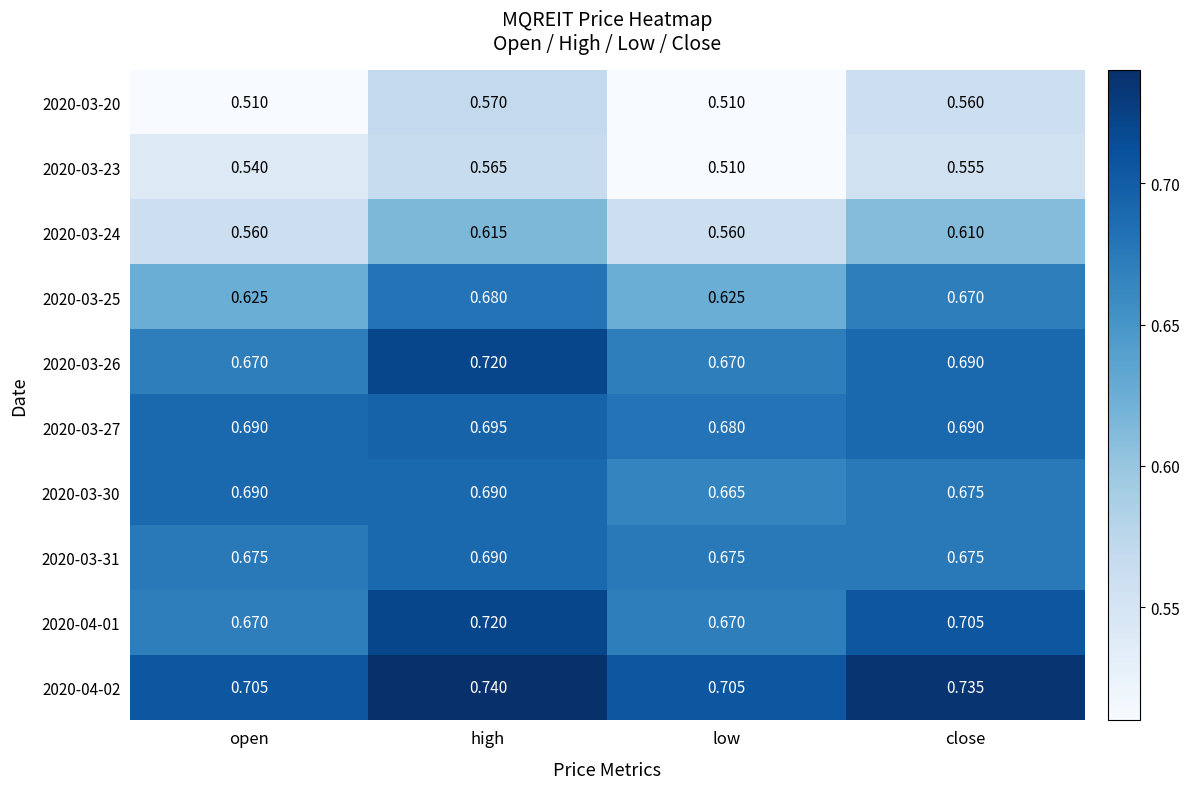

At which label is 2020-03-30 closest to 0?

low